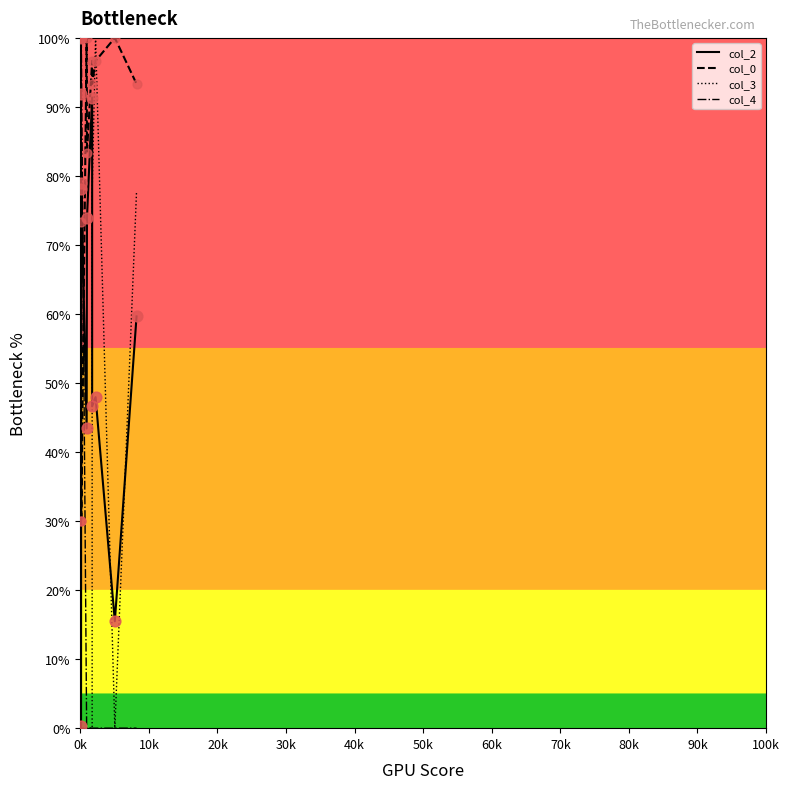

Which series has the largest total across all categories?

col_0